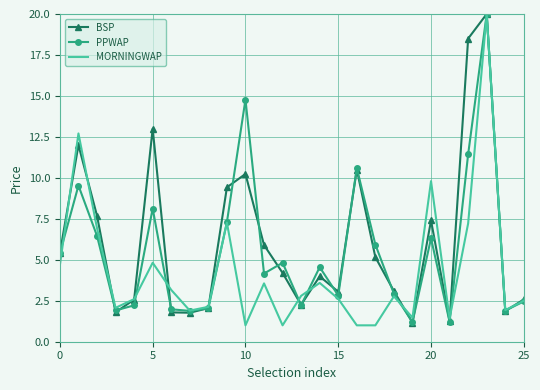

What is the minimum value shown in the chart?

1.0